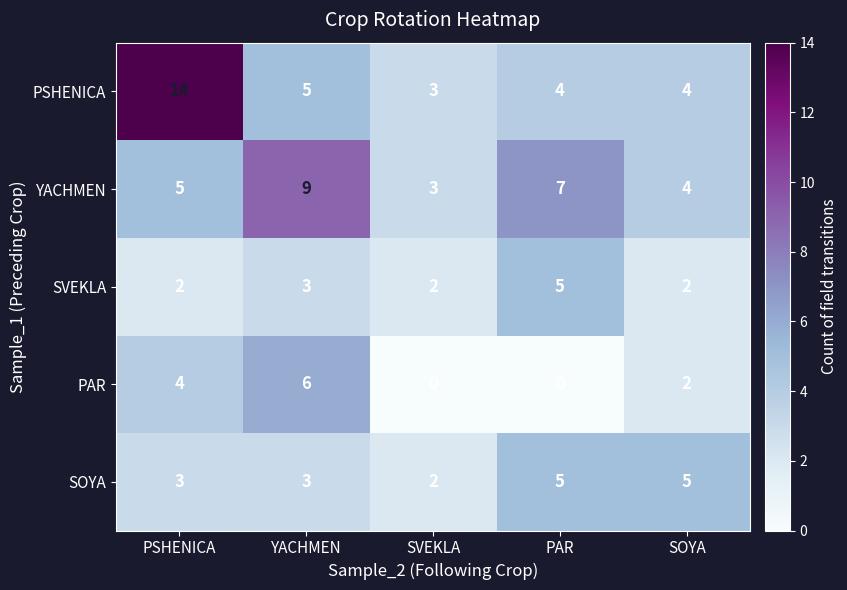

What is the maximum value for SOYA?

5